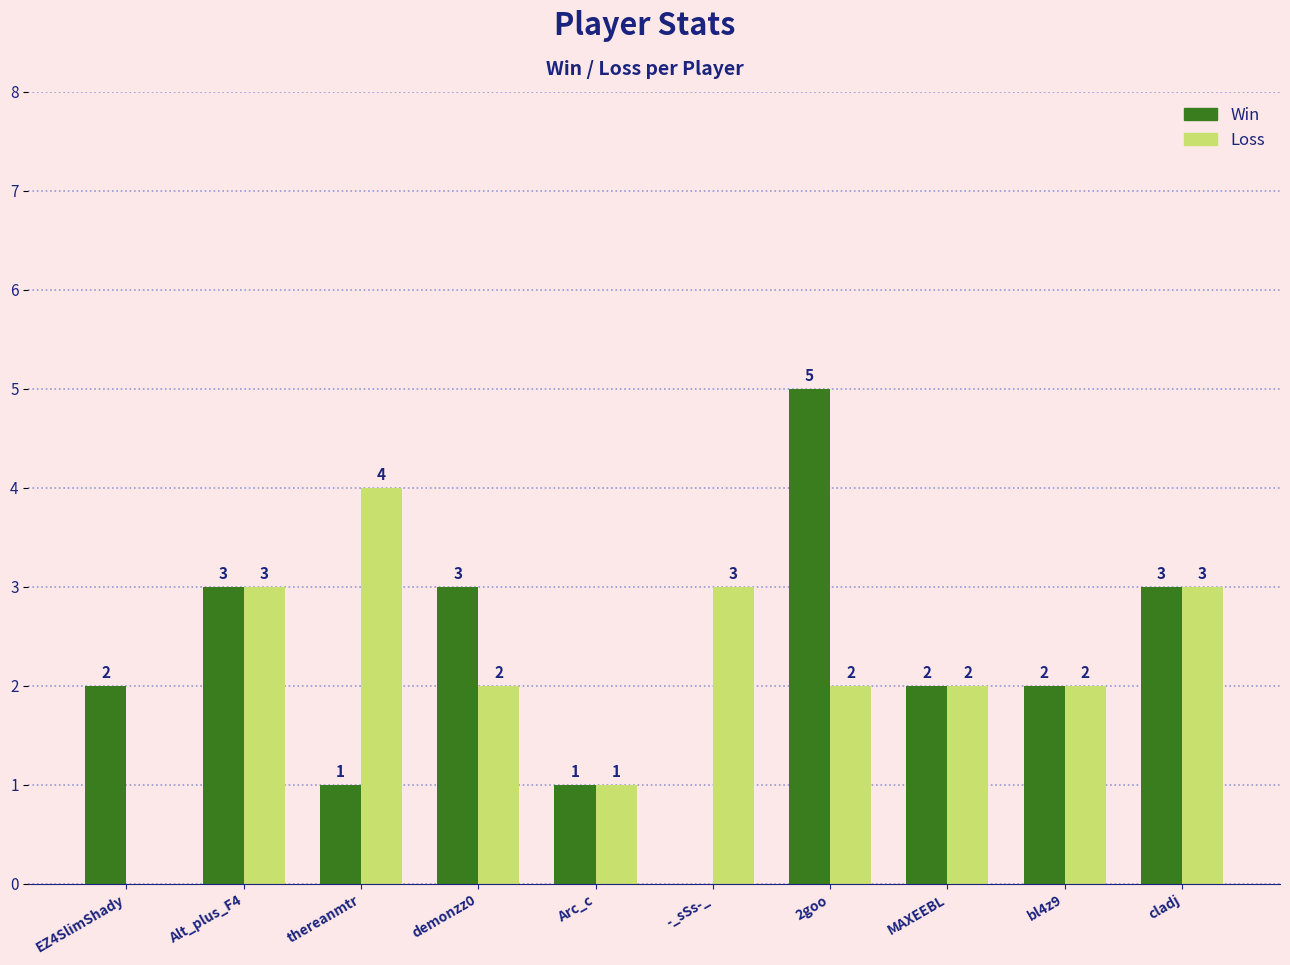

Count the Win values in the range 1 to 3.

8